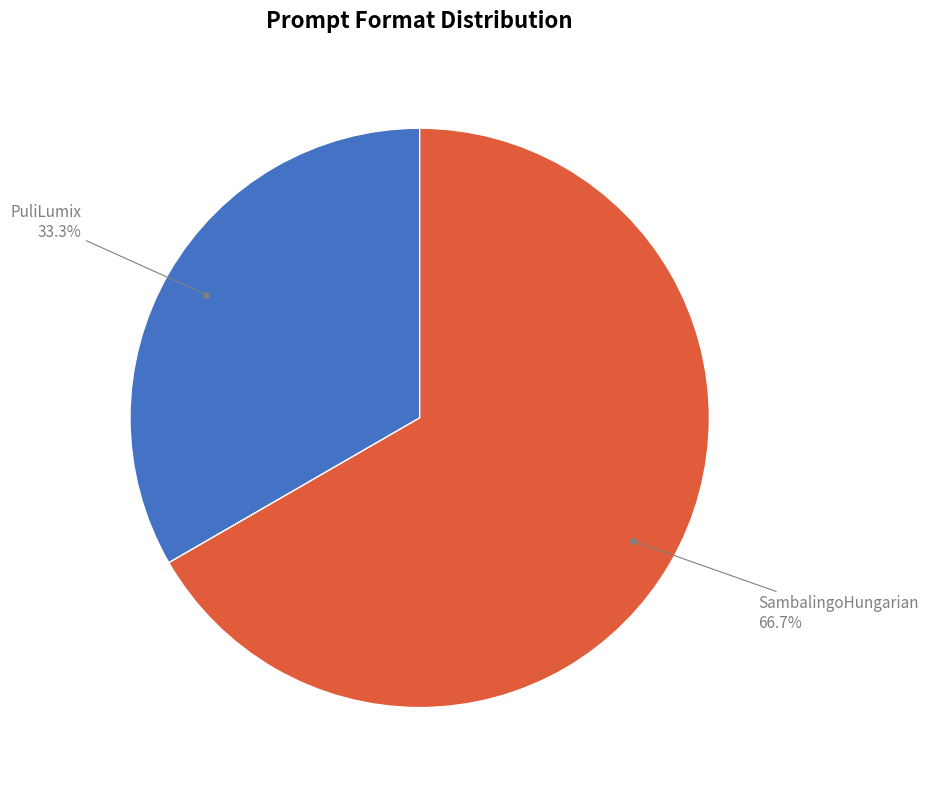

Is there any slice that represents more than half of the pie?

Yes